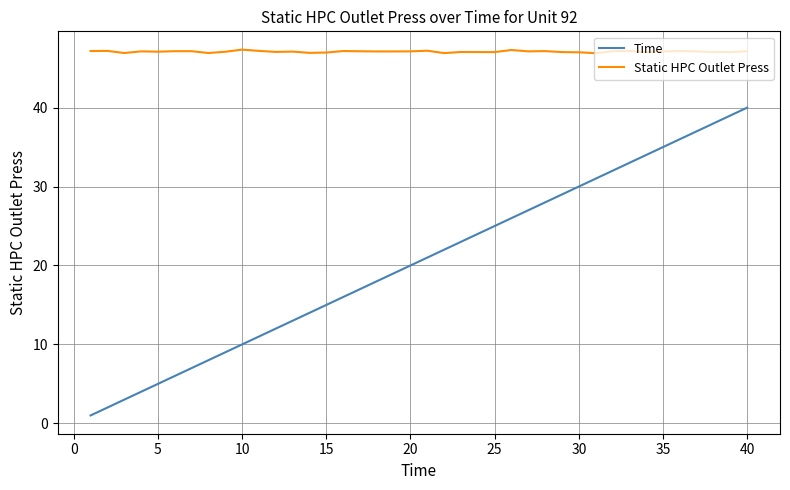

List the series in order of their peak value, lowest first.

Time, Static HPC Outlet Press